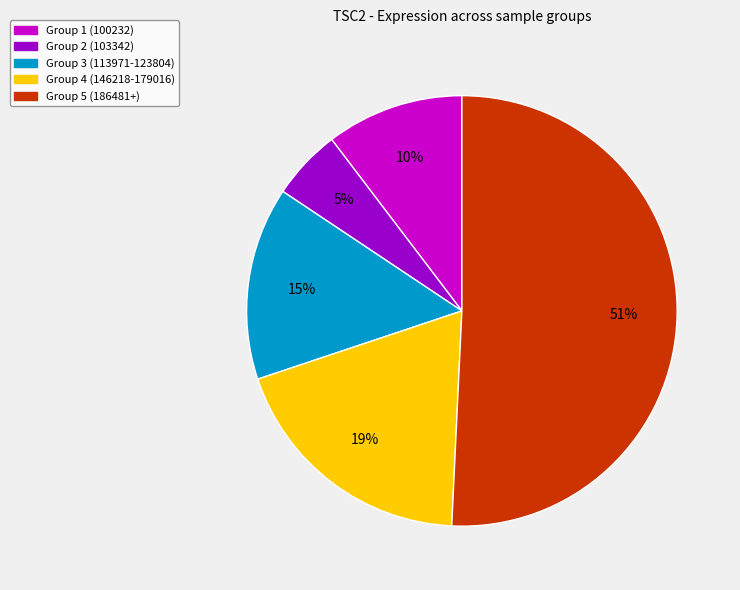

How many slices are in this pie chart?

5